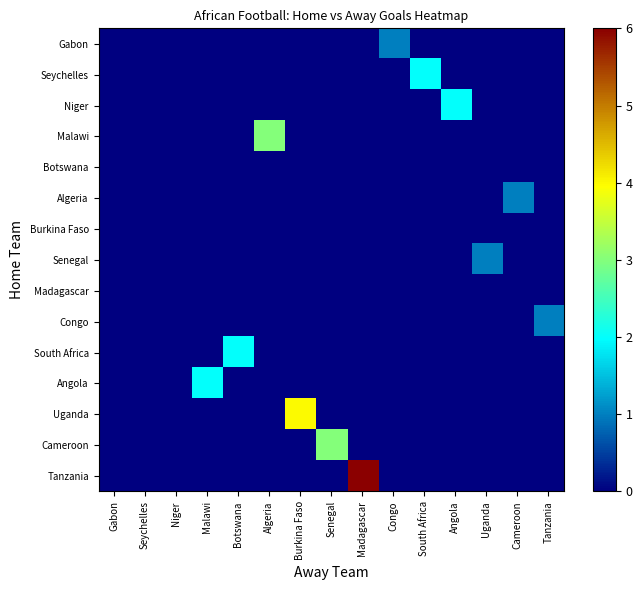

Reading left to right, transcribe all the data shown in this chart.

Gabon: Gabon=0	Seychelles=0	Niger=0	Malawi=0	Botswana=0	Algeria=0	Burkina Faso=0	Senegal=0	Madagascar=0	Congo=1	South Africa=0	Angola=0	Uganda=0	Cameroon=0	Tanzania=0
Seychelles: Gabon=0	Seychelles=0	Niger=0	Malawi=0	Botswana=0	Algeria=0	Burkina Faso=0	Senegal=0	Madagascar=0	Congo=0	South Africa=2	Angola=0	Uganda=0	Cameroon=0	Tanzania=0
Niger: Gabon=0	Seychelles=0	Niger=0	Malawi=0	Botswana=0	Algeria=0	Burkina Faso=0	Senegal=0	Madagascar=0	Congo=0	South Africa=0	Angola=2	Uganda=0	Cameroon=0	Tanzania=0
Malawi: Gabon=0	Seychelles=0	Niger=0	Malawi=0	Botswana=0	Algeria=3	Burkina Faso=0	Senegal=0	Madagascar=0	Congo=0	South Africa=0	Angola=0	Uganda=0	Cameroon=0	Tanzania=0
Botswana: Gabon=0	Seychelles=0	Niger=0	Malawi=0	Botswana=0	Algeria=0	Burkina Faso=0	Senegal=0	Madagascar=0	Congo=0	South Africa=0	Angola=0	Uganda=0	Cameroon=0	Tanzania=0
Algeria: Gabon=0	Seychelles=0	Niger=0	Malawi=0	Botswana=0	Algeria=0	Burkina Faso=0	Senegal=0	Madagascar=0	Congo=0	South Africa=0	Angola=0	Uganda=0	Cameroon=1	Tanzania=0
Burkina Faso: Gabon=0	Seychelles=0	Niger=0	Malawi=0	Botswana=0	Algeria=0	Burkina Faso=0	Senegal=0	Madagascar=0	Congo=0	South Africa=0	Angola=0	Uganda=0	Cameroon=0	Tanzania=0
Senegal: Gabon=0	Seychelles=0	Niger=0	Malawi=0	Botswana=0	Algeria=0	Burkina Faso=0	Senegal=0	Madagascar=0	Congo=0	South Africa=0	Angola=0	Uganda=1	Cameroon=0	Tanzania=0
Madagascar: Gabon=0	Seychelles=0	Niger=0	Malawi=0	Botswana=0	Algeria=0	Burkina Faso=0	Senegal=0	Madagascar=0	Congo=0	South Africa=0	Angola=0	Uganda=0	Cameroon=0	Tanzania=0
Congo: Gabon=0	Seychelles=0	Niger=0	Malawi=0	Botswana=0	Algeria=0	Burkina Faso=0	Senegal=0	Madagascar=0	Congo=0	South Africa=0	Angola=0	Uganda=0	Cameroon=0	Tanzania=1
South Africa: Gabon=0	Seychelles=0	Niger=0	Malawi=0	Botswana=2	Algeria=0	Burkina Faso=0	Senegal=0	Madagascar=0	Congo=0	South Africa=0	Angola=0	Uganda=0	Cameroon=0	Tanzania=0
Angola: Gabon=0	Seychelles=0	Niger=0	Malawi=2	Botswana=0	Algeria=0	Burkina Faso=0	Senegal=0	Madagascar=0	Congo=0	South Africa=0	Angola=0	Uganda=0	Cameroon=0	Tanzania=0
Uganda: Gabon=0	Seychelles=0	Niger=0	Malawi=0	Botswana=0	Algeria=0	Burkina Faso=4	Senegal=0	Madagascar=0	Congo=0	South Africa=0	Angola=0	Uganda=0	Cameroon=0	Tanzania=0
Cameroon: Gabon=0	Seychelles=0	Niger=0	Malawi=0	Botswana=0	Algeria=0	Burkina Faso=0	Senegal=3	Madagascar=0	Congo=0	South Africa=0	Angola=0	Uganda=0	Cameroon=0	Tanzania=0
Tanzania: Gabon=0	Seychelles=0	Niger=0	Malawi=0	Botswana=0	Algeria=0	Burkina Faso=0	Senegal=0	Madagascar=6	Congo=0	South Africa=0	Angola=0	Uganda=0	Cameroon=0	Tanzania=0